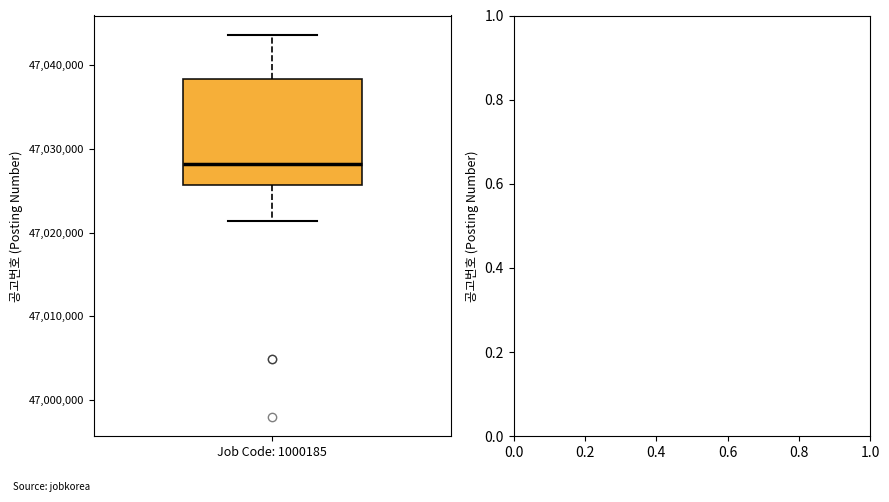

Transcribe this box plot: give where the median line is, the range the box spans, and where the two whiskers end, as read against the y-axis. The values are not printed on the chart, so give them approximately, as read against the axis.

median 47028000, box 47026000 to 47038000, whiskers 47021000 to 47044000